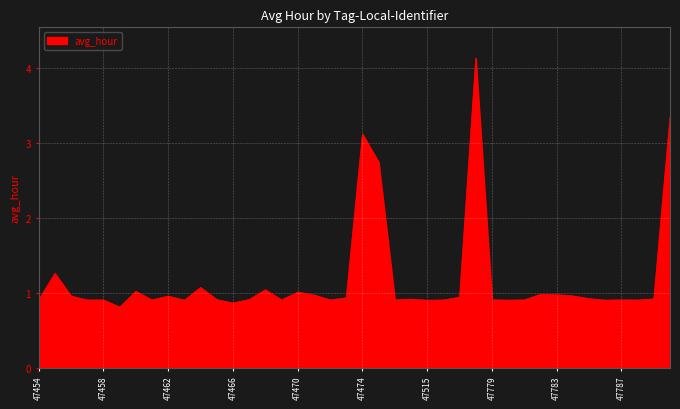

What is the minimum value shown in the chart?

0.8